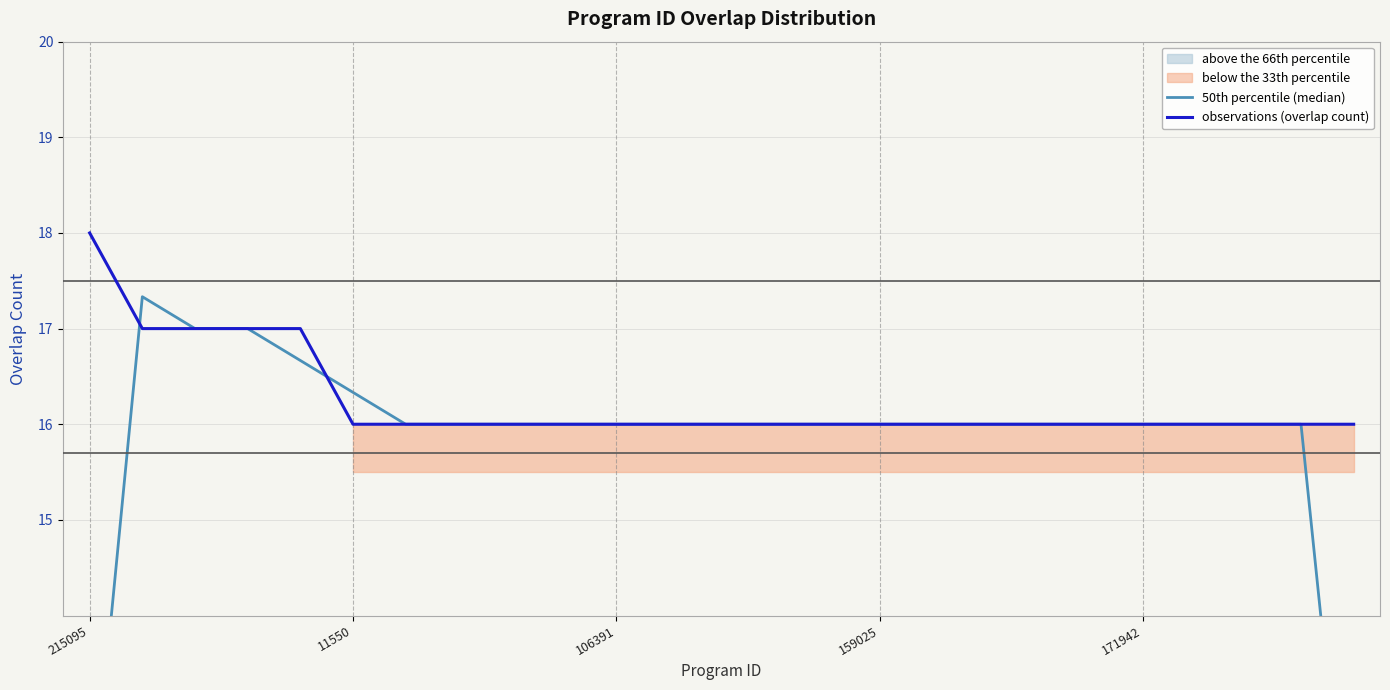

Reading left to right, what are all the values shown in this chart?

50th percentile (median): 11.7	17.3	17.0	17.0	16.7	16.3	16.0	16.0	16.0	16.0	16.0	16.0	16.0	16.0	16.0	16.0	16.0	16.0	16.0	16.0	16.0	16.0	16.0	16.0	10.7
observations (overlap count): 18.0	17.0	17.0	17.0	17.0	16.0	16.0	16.0	16.0	16.0	16.0	16.0	16.0	16.0	16.0	16.0	16.0	16.0	16.0	16.0	16.0	16.0	16.0	16.0	16.0